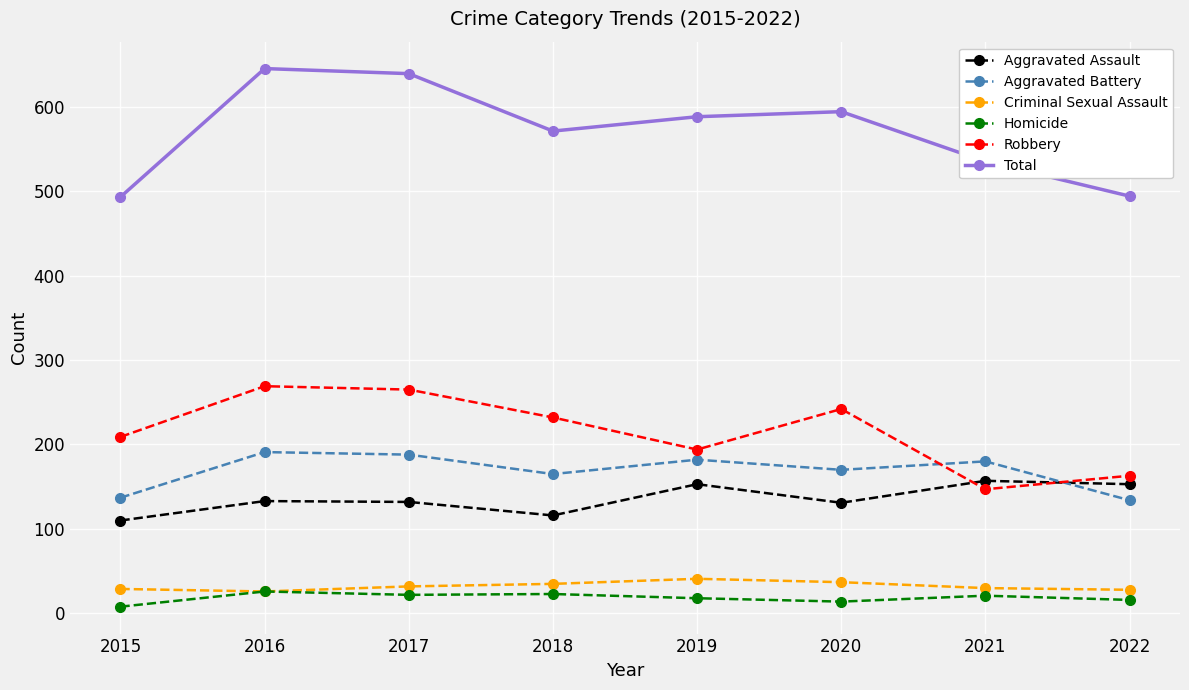

What is the greatest value displayed?

645